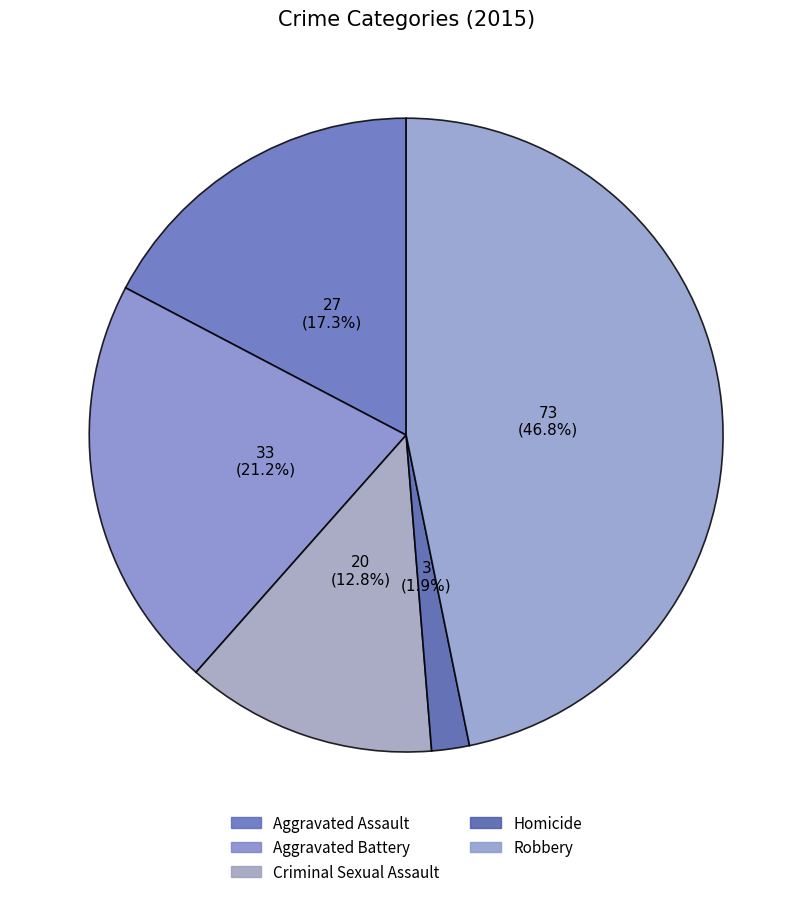

What is the smallest slice in the pie chart?

Homicide